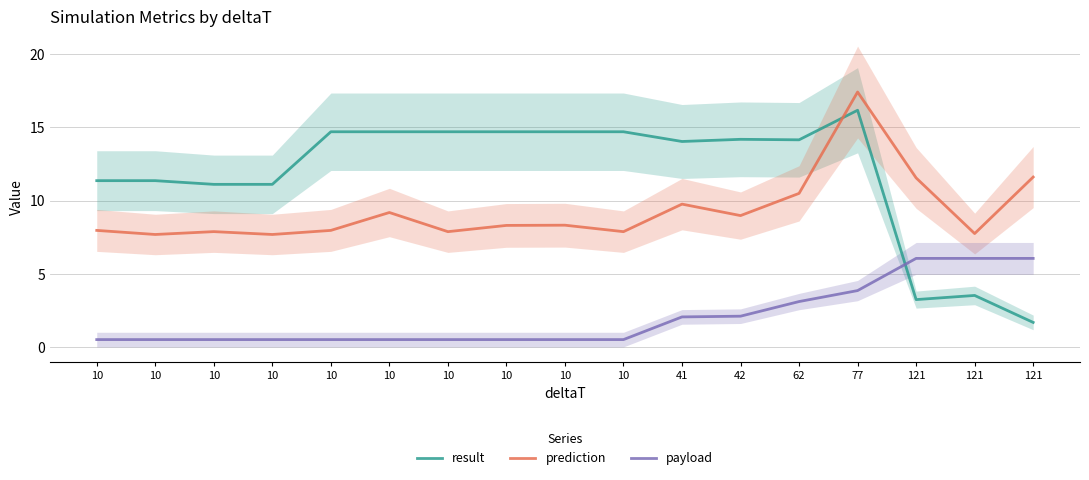

What is the lowest value of the result series?

1.7